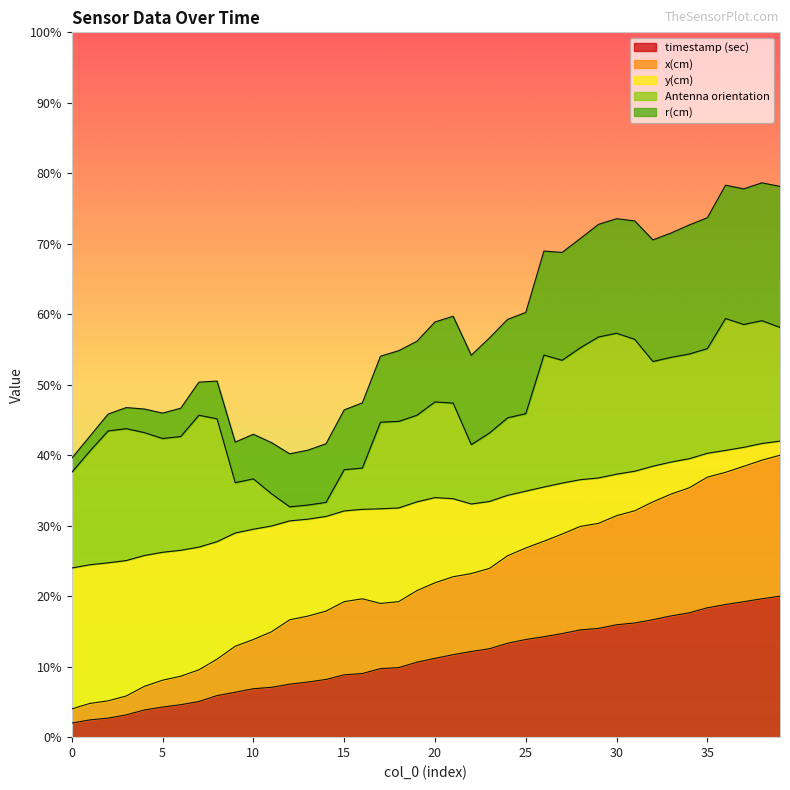

True or false: x(cm) and timestamp (sec) intersect in this chart.

False